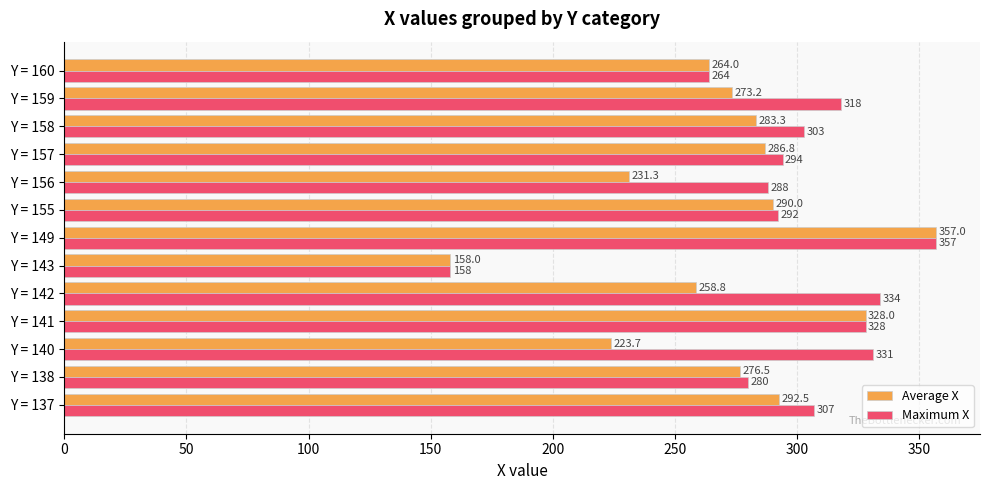

How many data points in Maximum X are less than 303?

6